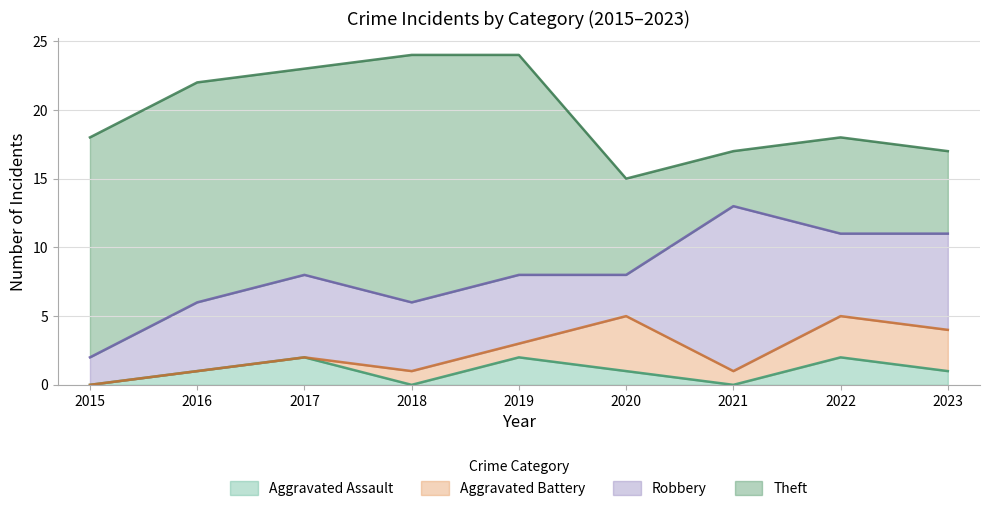

How many data points in Robbery are less than 5?

2